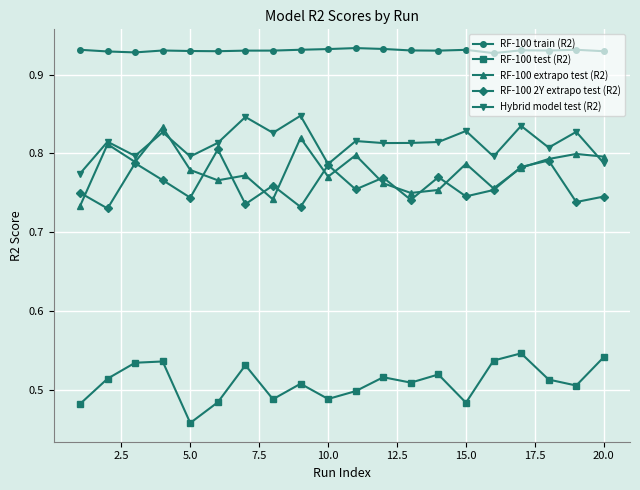

Which series has the largest total across all categories?

RF-100 train (R2)